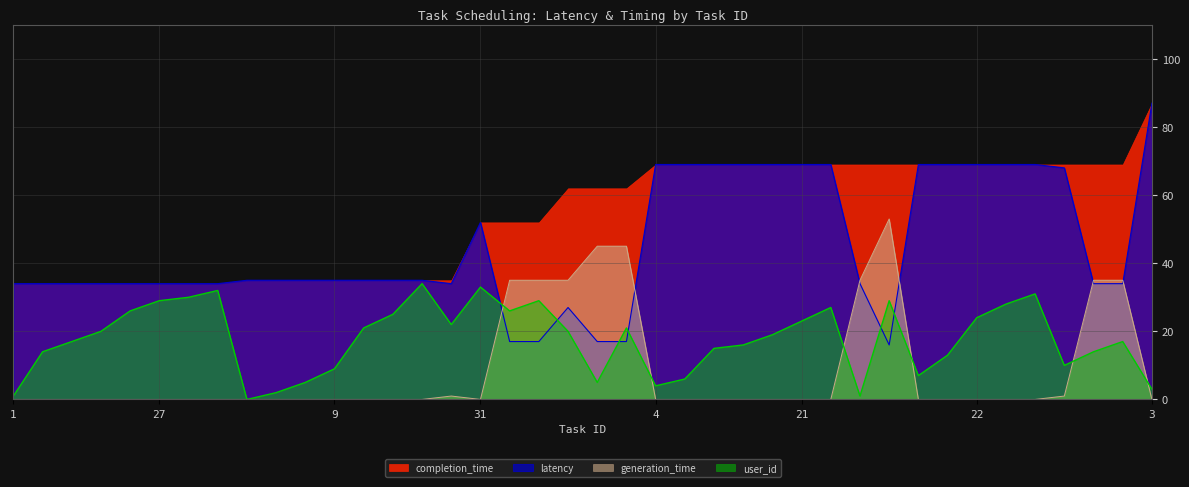

True or false: user_id has a value of 30 at 28.

True